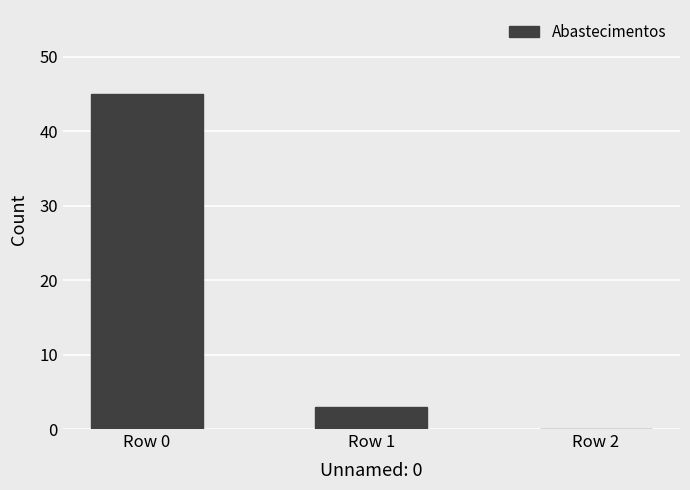

What value does the data have at Row 1?

3